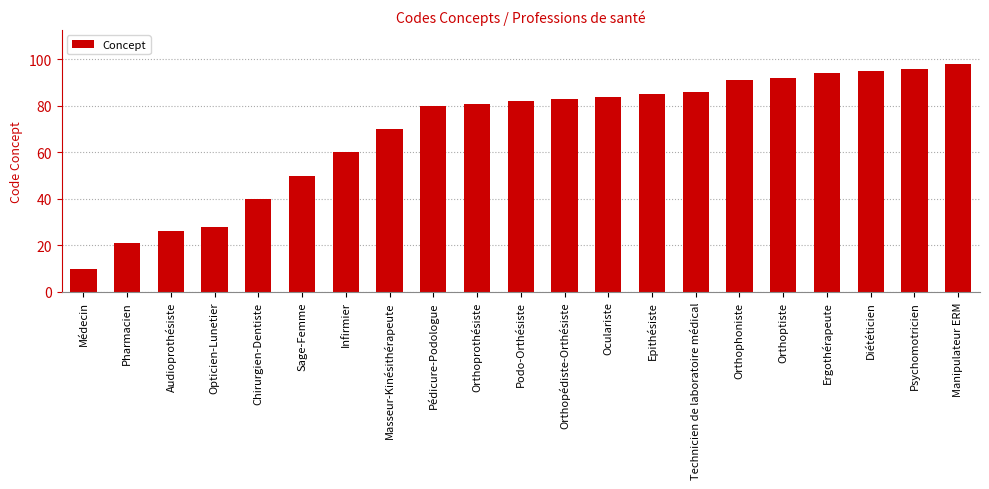

The value at Psychomotricien is 39. True or false?

False